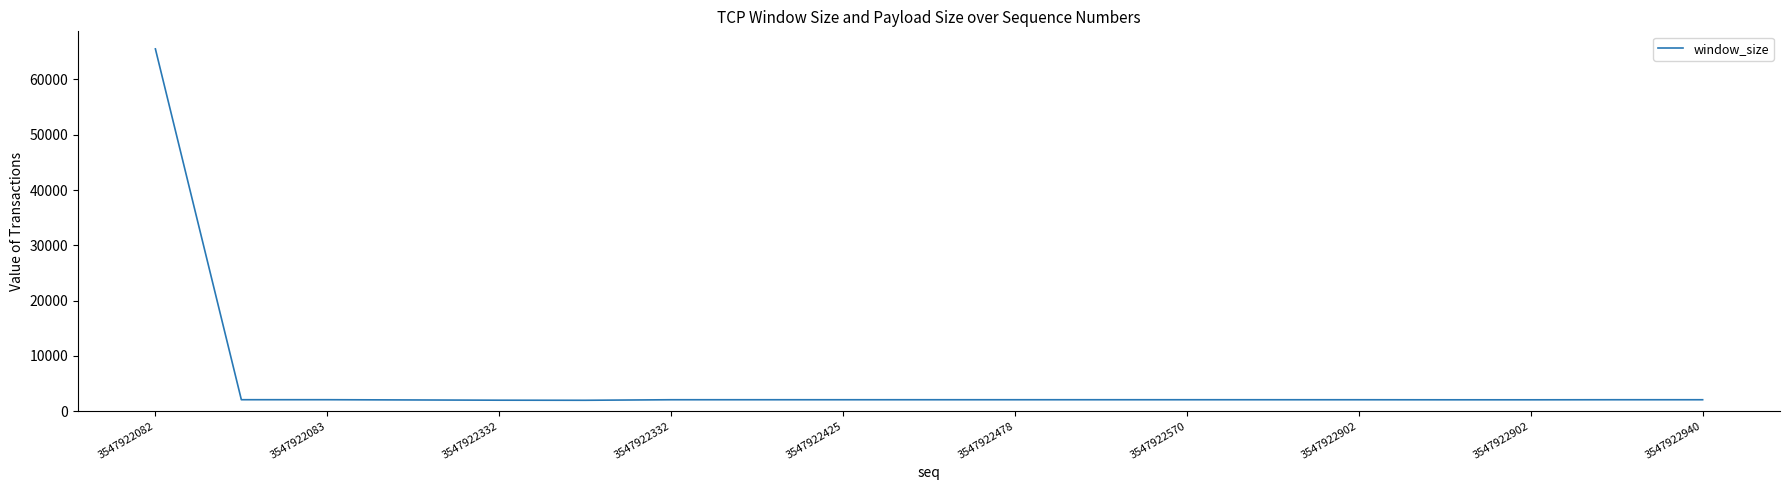

What is the difference between the maximum and minimum values?

63582